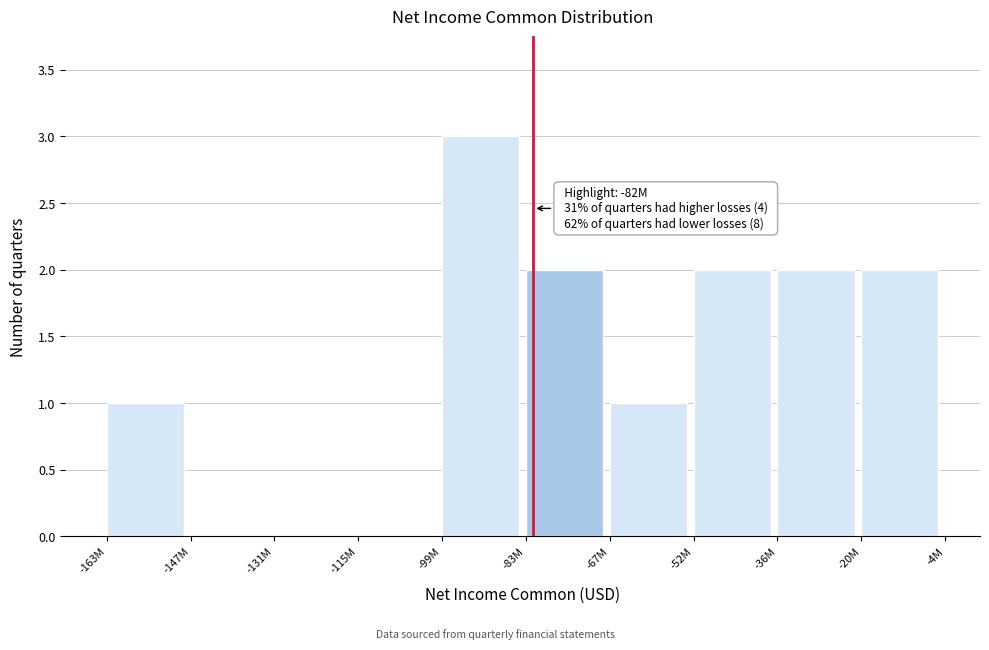

Reading left to right, list all the values displayed in this chart.

-163M=1	-147M=0	-131M=0	-115M=0	-99M=3	-83M=2	-67M=1	-52M=2	-36M=2	-20M=2